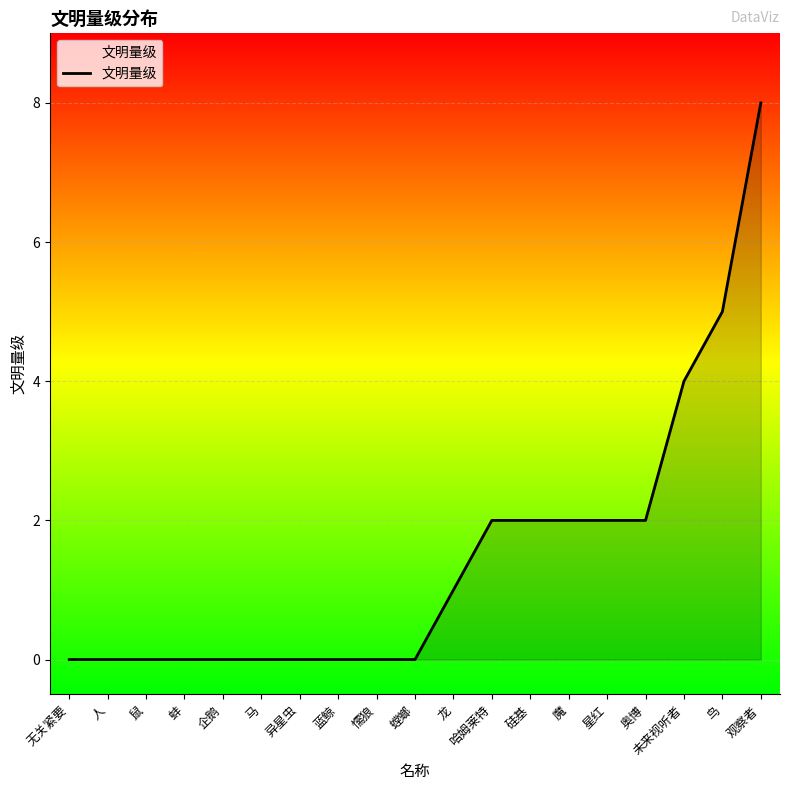

True or false: the data shows 8 at 鸟.

False